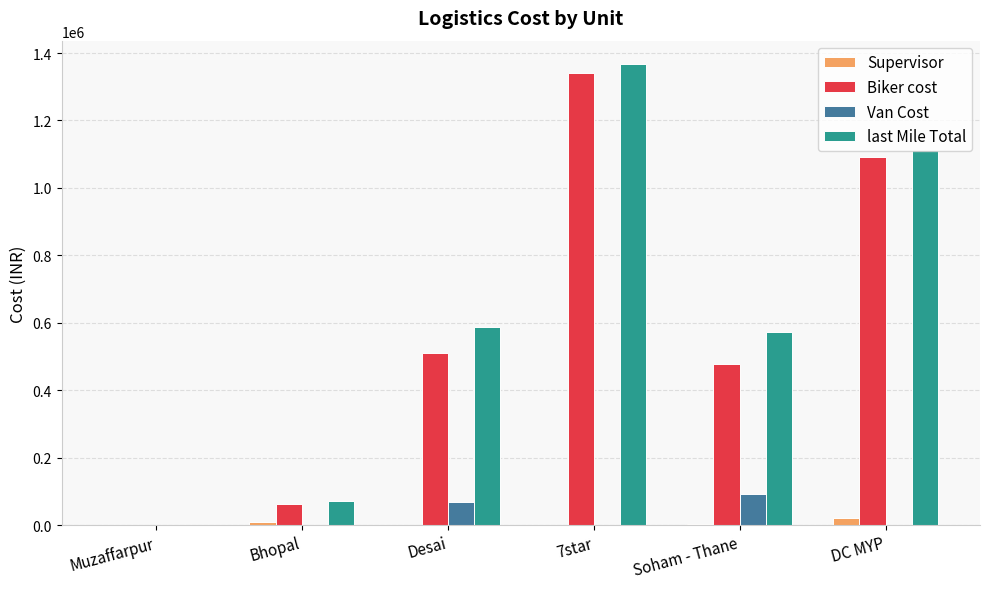

How many groups of bars are there?

6